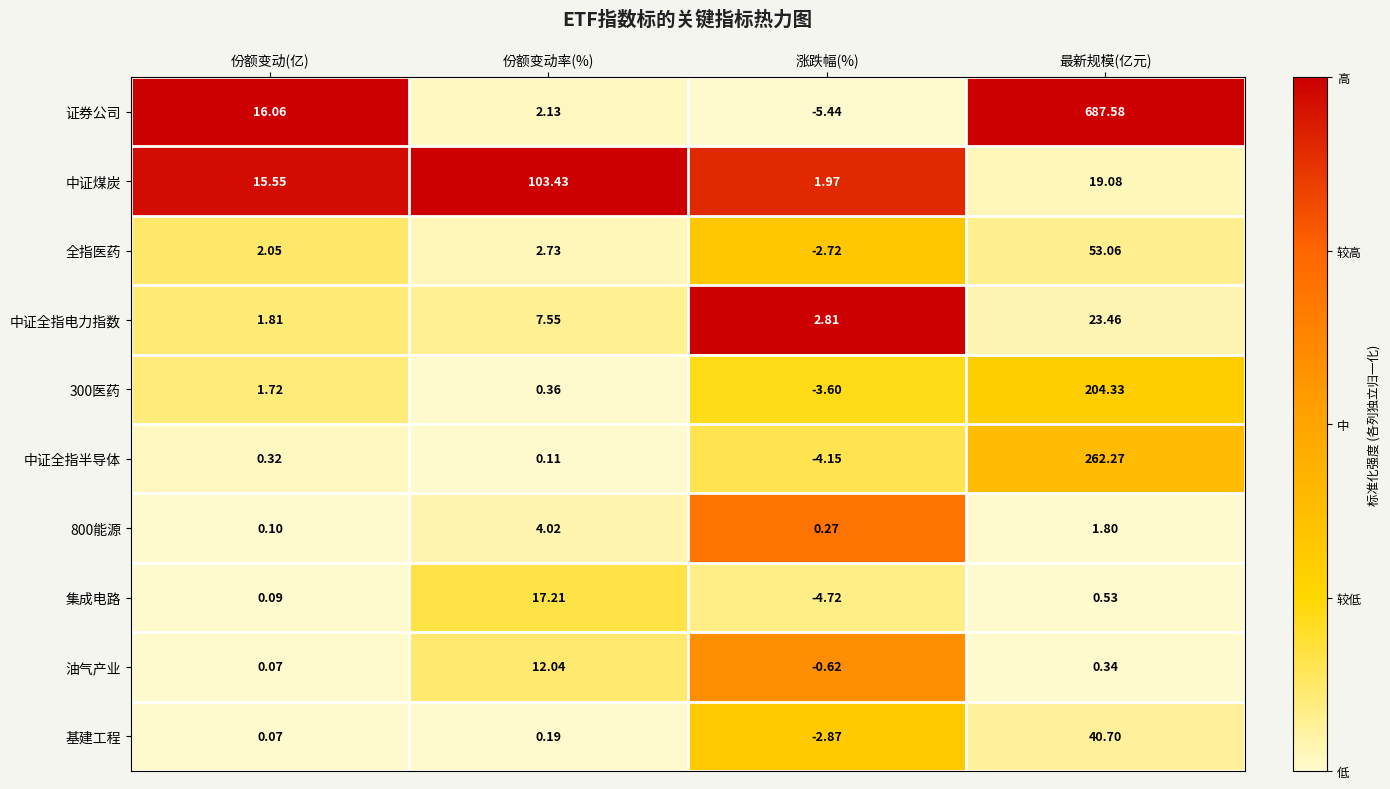

Is the value of 300医药 at 最新规模(亿元) greater than the value of 中证全指半导体 at 份额变动(亿)?

Yes